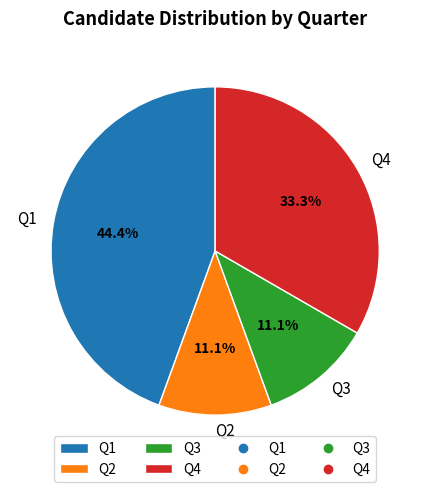

Do Q1 and Q4 together represent more than half of the pie?

Yes